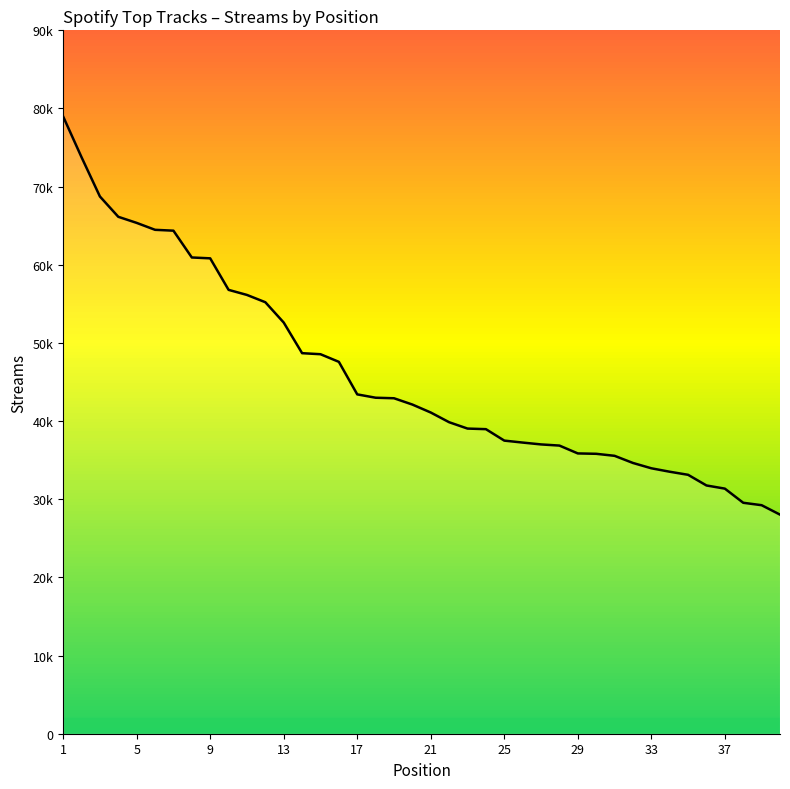

What is the value of the 15th point from the left?

48558